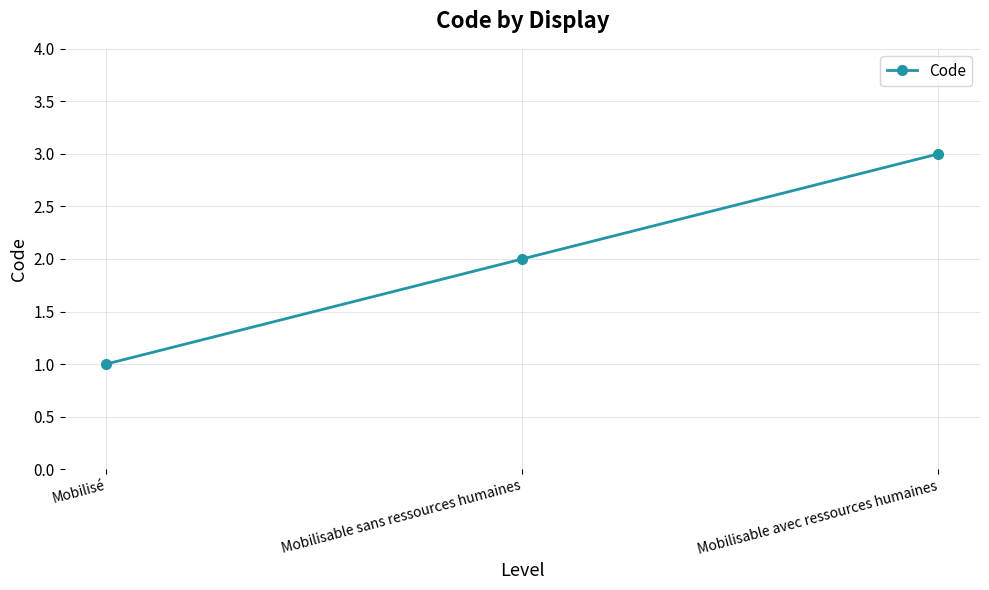

Which label corresponds to the smallest value in the chart?

Mobilisé